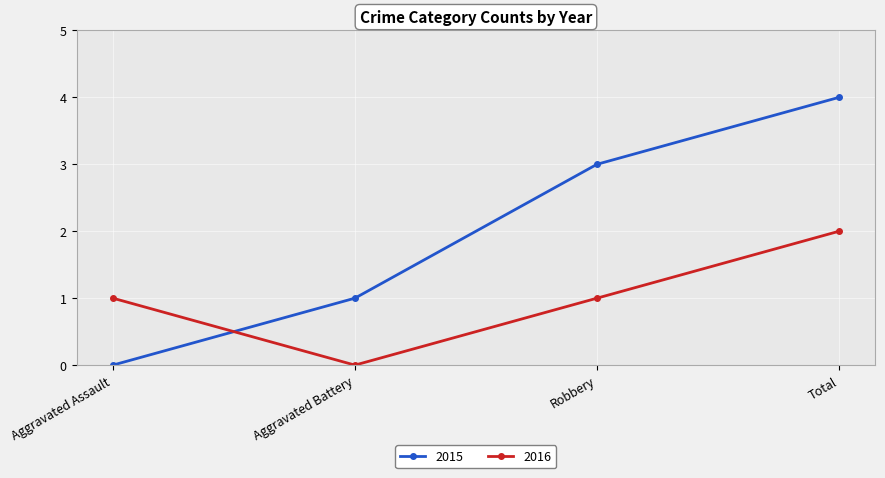

The value of 2015 at Aggravated Assault is 0. True or false?

True